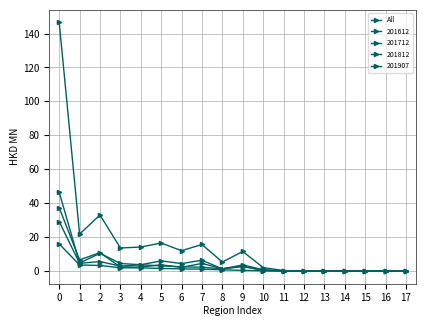

How many data points does each series have?

18